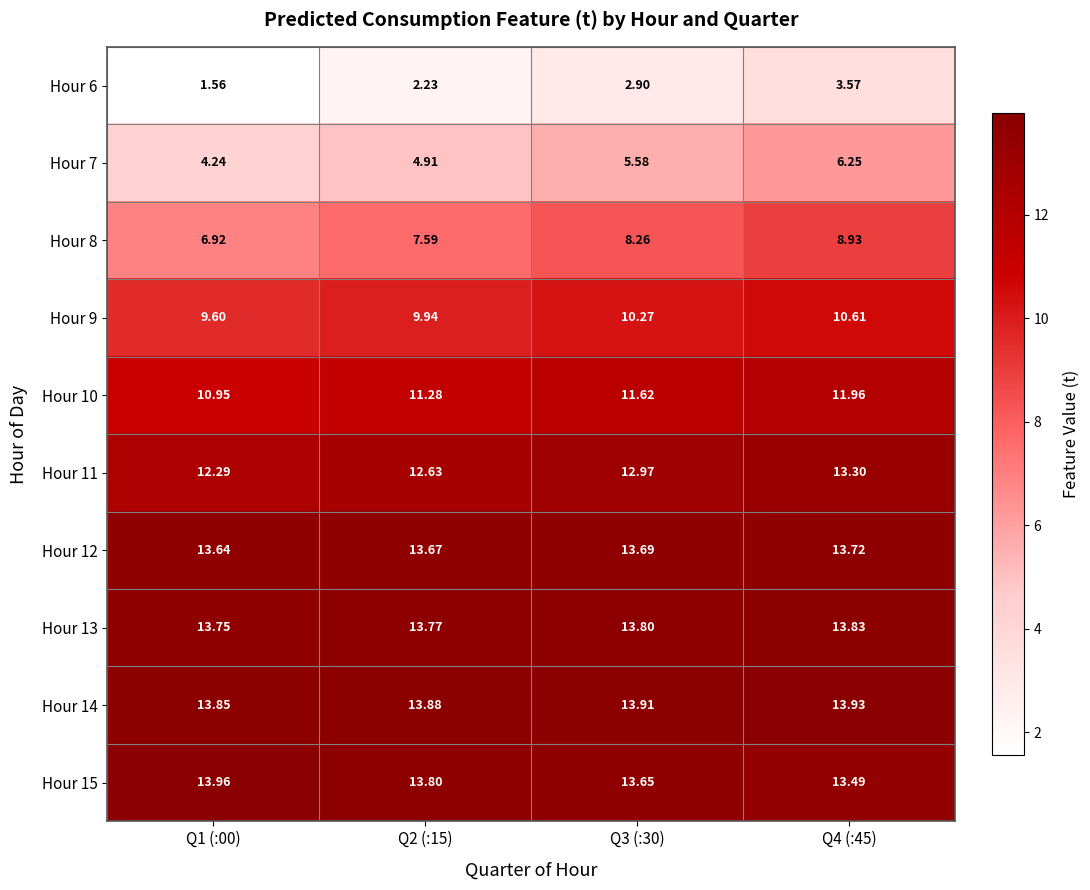

How many categories are shown in the chart?

4